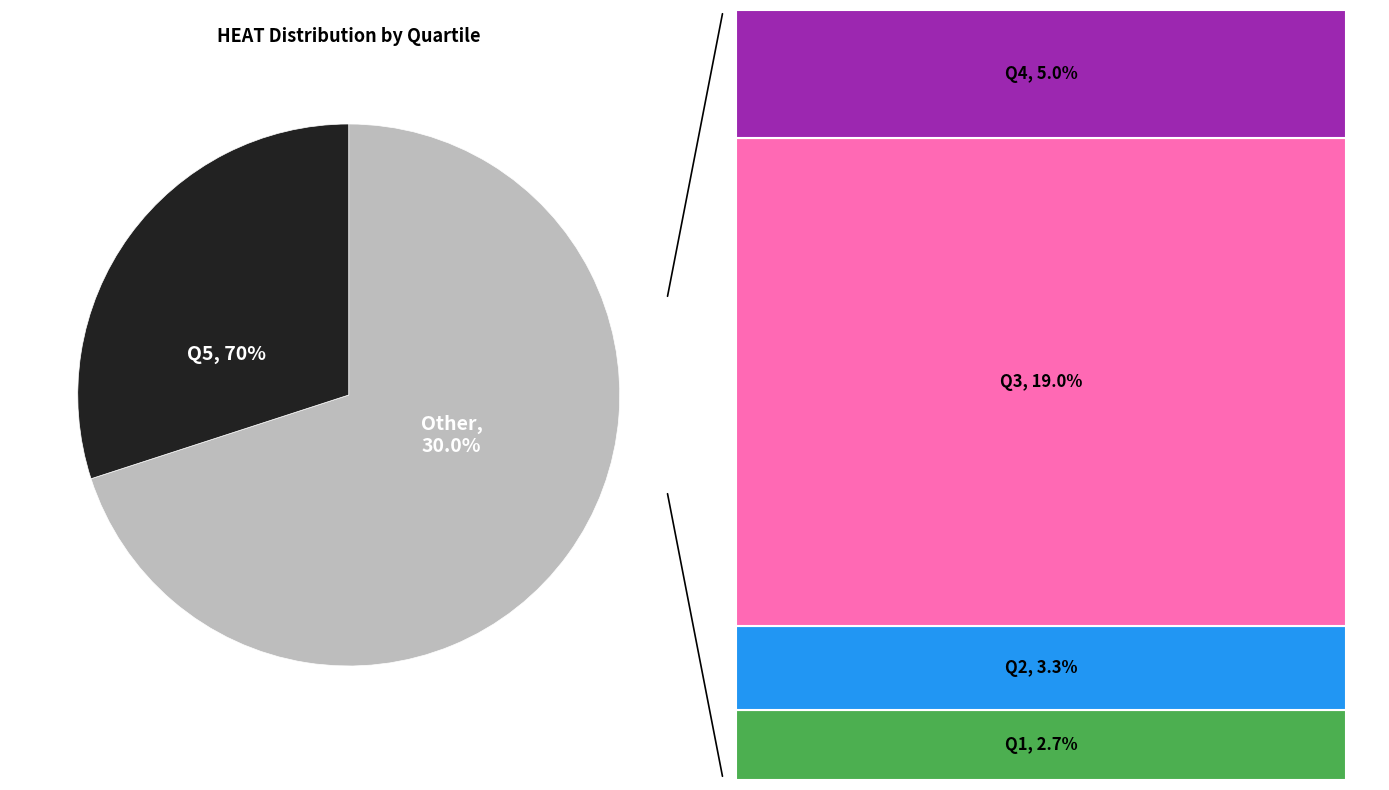

Does Q2 account for over 50% of the chart?

No